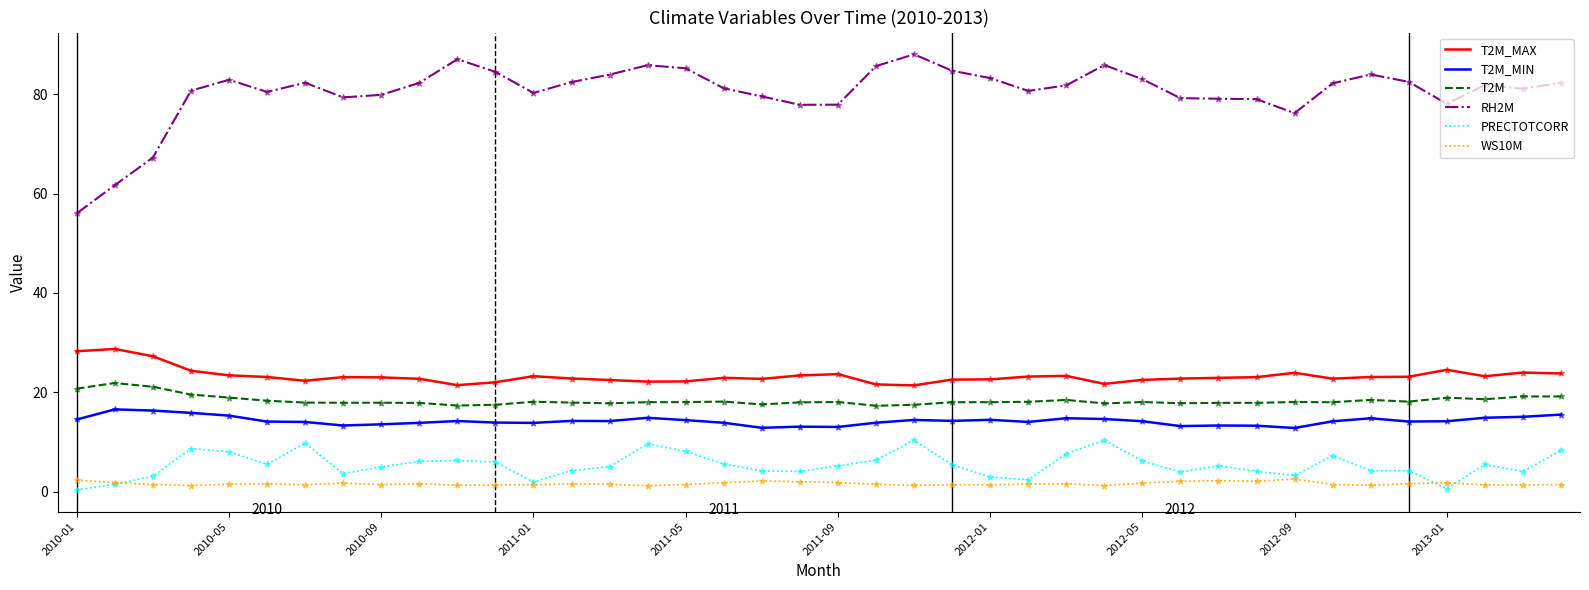

Which series has the widest spread of values?

RH2M